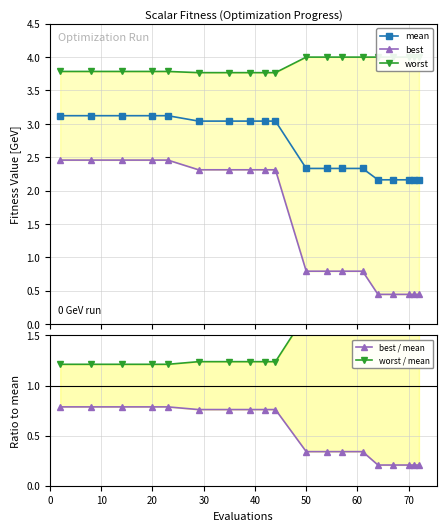

What is the difference between the second highest and minimum values in the best / mean series?

0.6